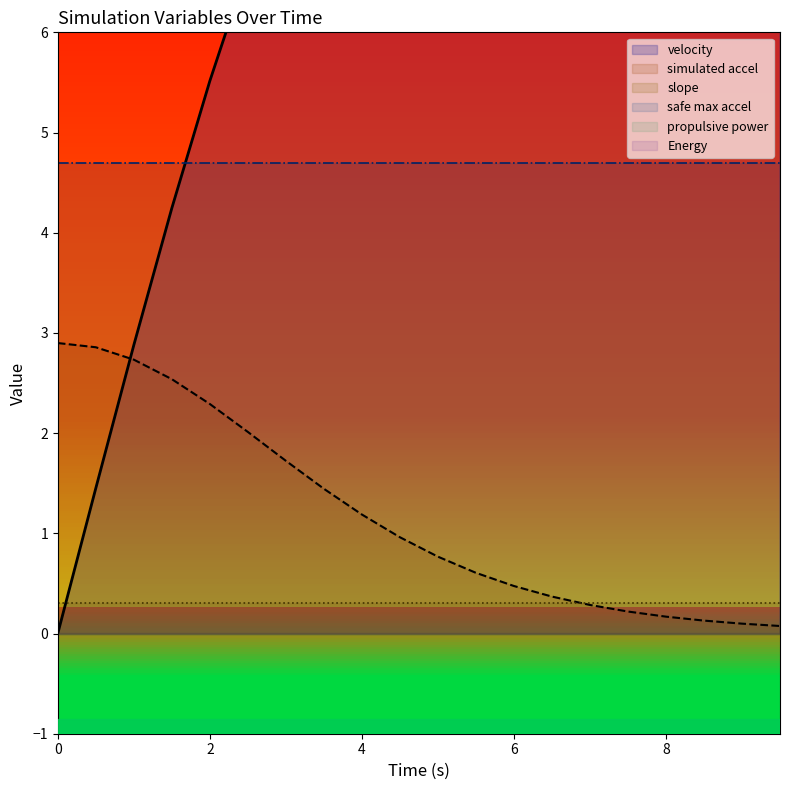

True or false: propulsive_power and safe_max_accel intersect in this chart.

False